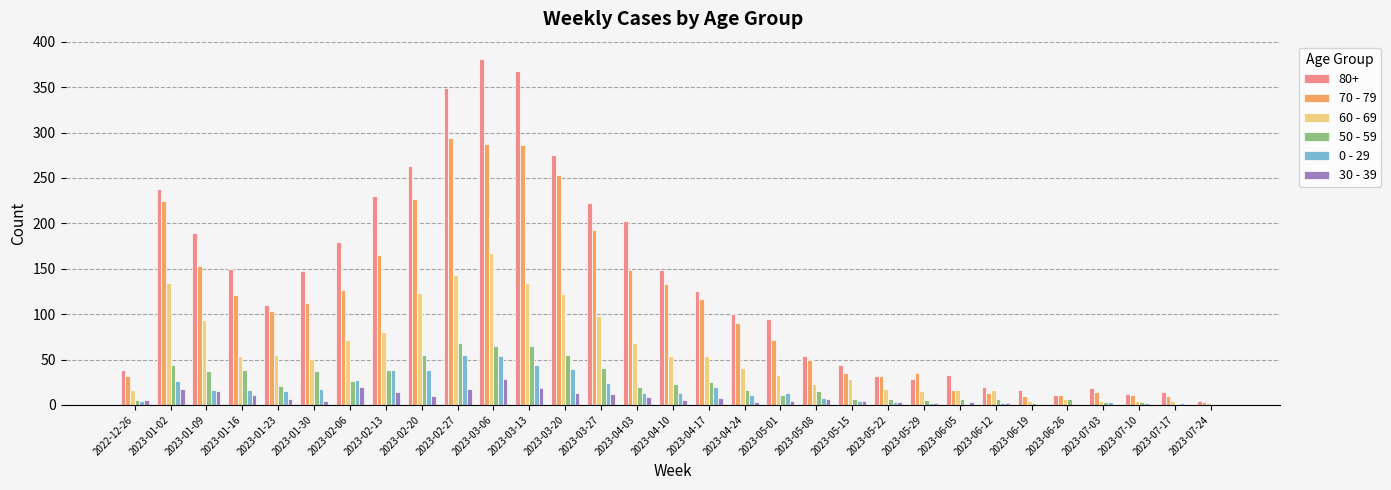

Are the bars horizontal?

No